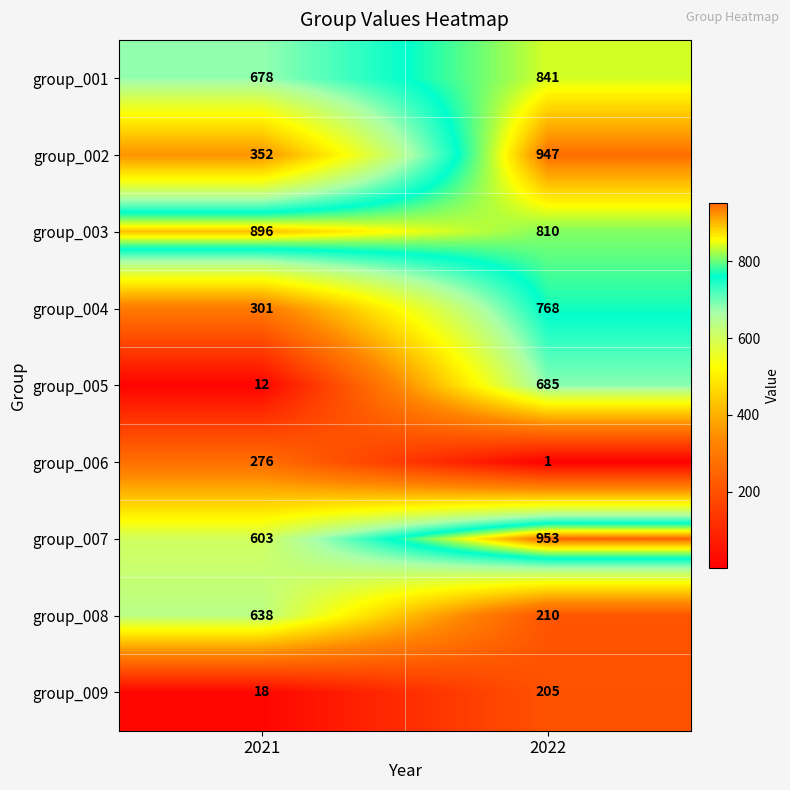

At 2021, list the series in order from largest to smallest.

group_003, group_001, group_008, group_007, group_002, group_004, group_006, group_009, group_005